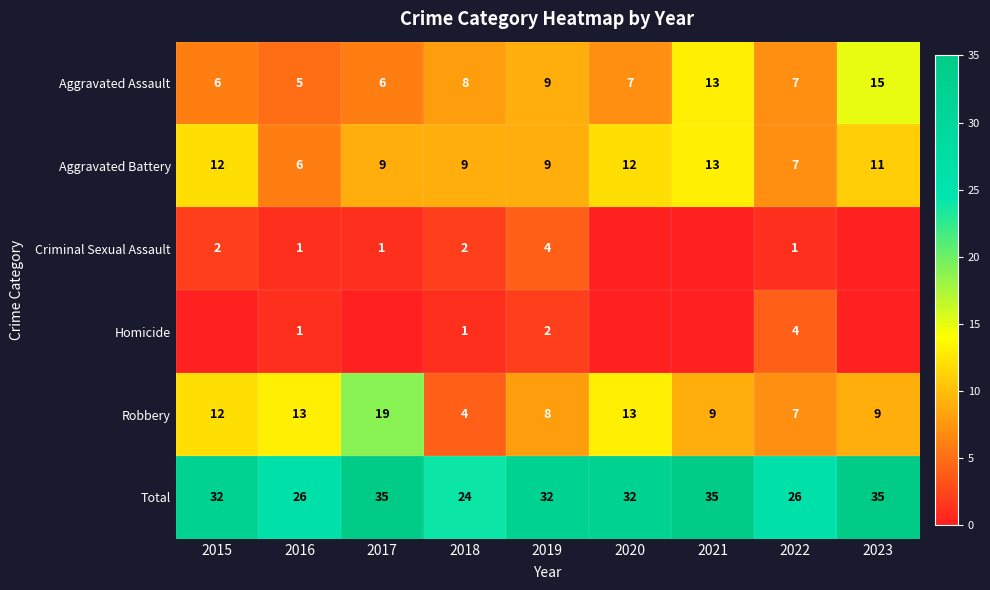

What is the difference between the maximum and minimum values in the Aggravated Battery series?

7